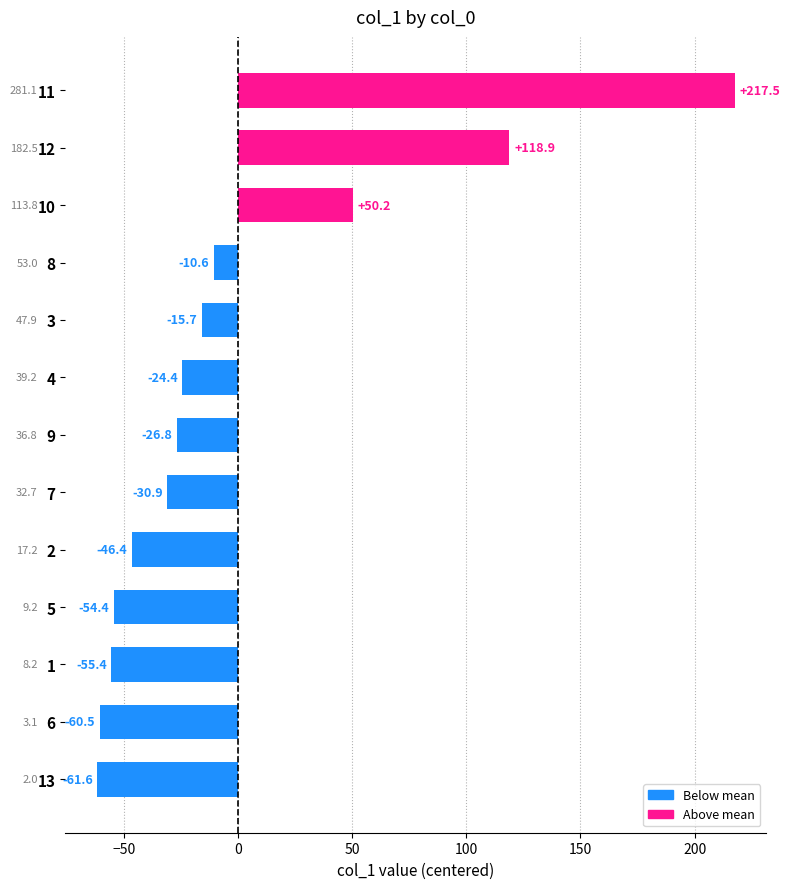

What is the change in value from 6 to 1?

+5.1